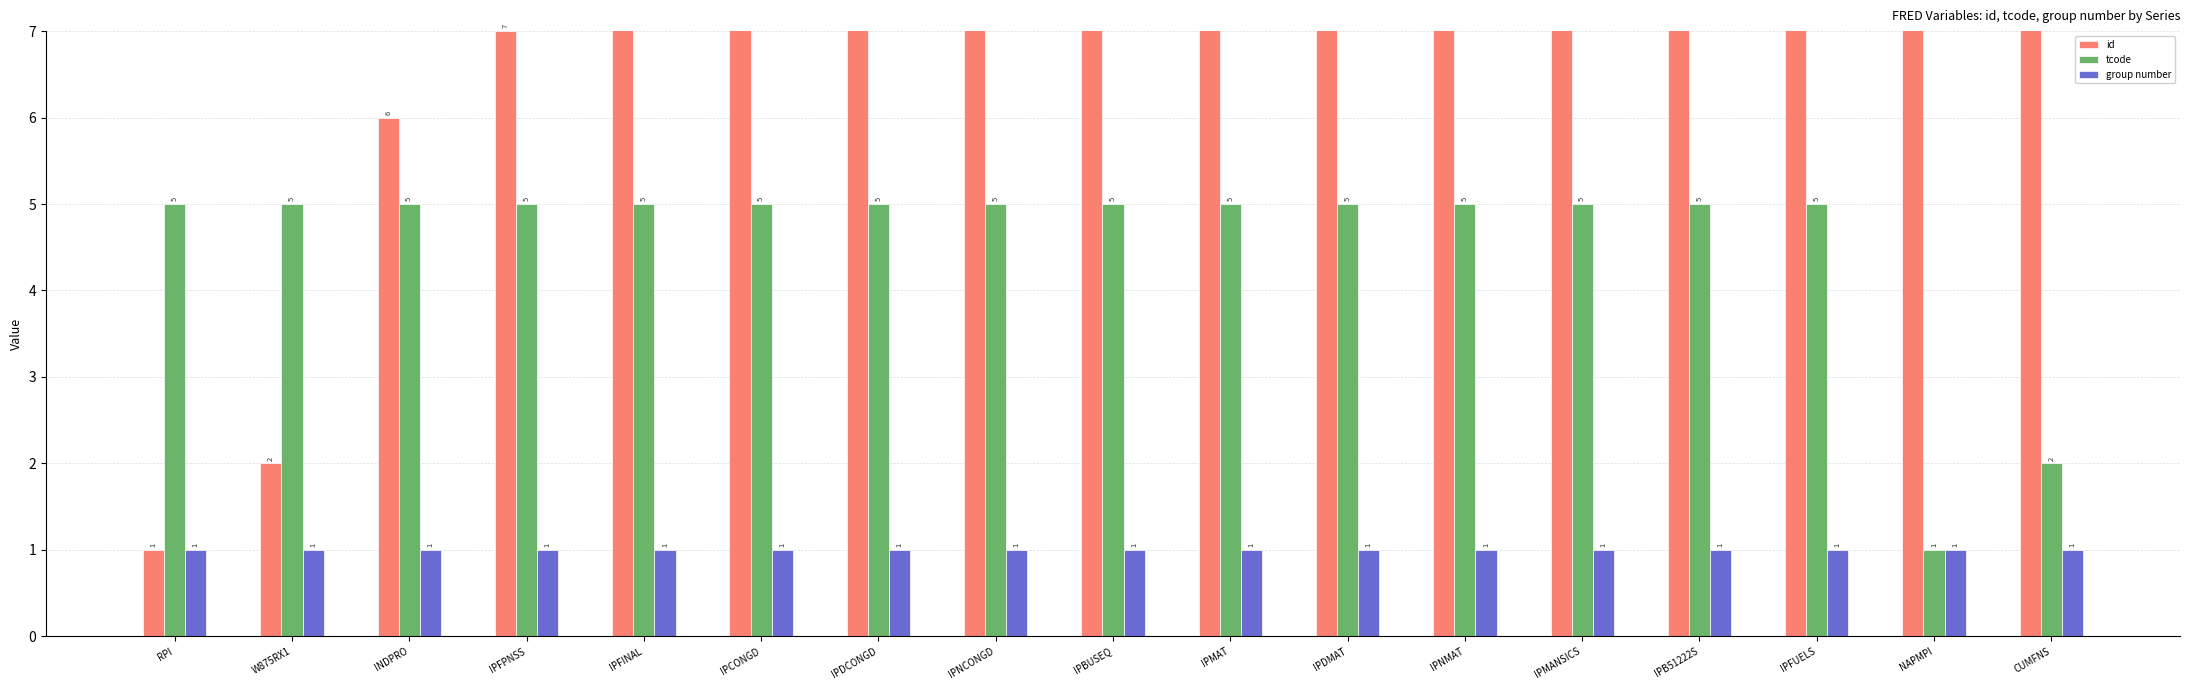

Reading left to right, list all the values displayed in this chart.

id: 1	2	6	7	8	9	10	11	12	13	14	15	16	17	18	19	20
tcode: 5	5	5	5	5	5	5	5	5	5	5	5	5	5	5	1	2
group number: 1	1	1	1	1	1	1	1	1	1	1	1	1	1	1	1	1